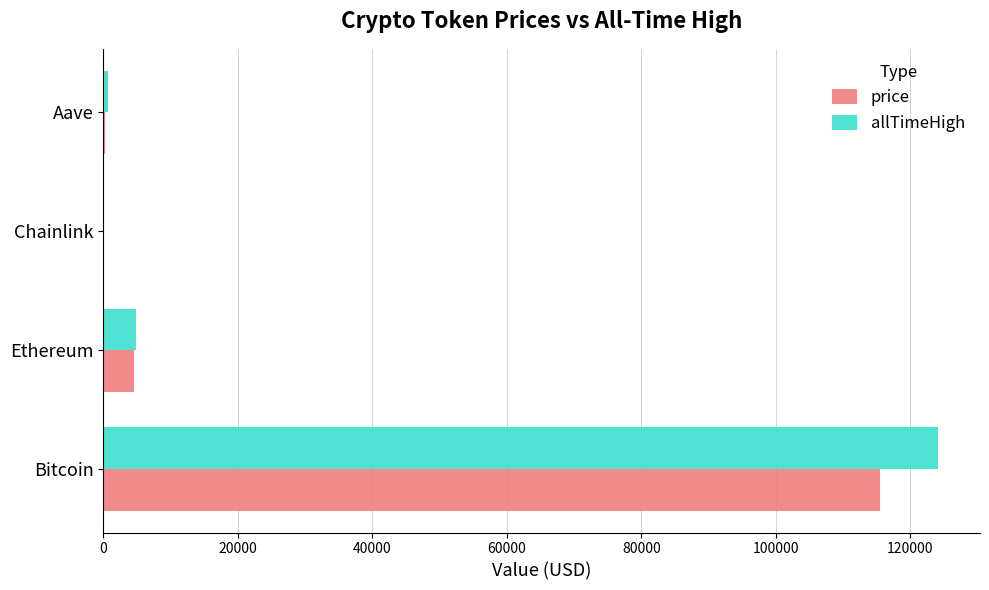

What is the highest value of the allTimeHigh series?

124128.0